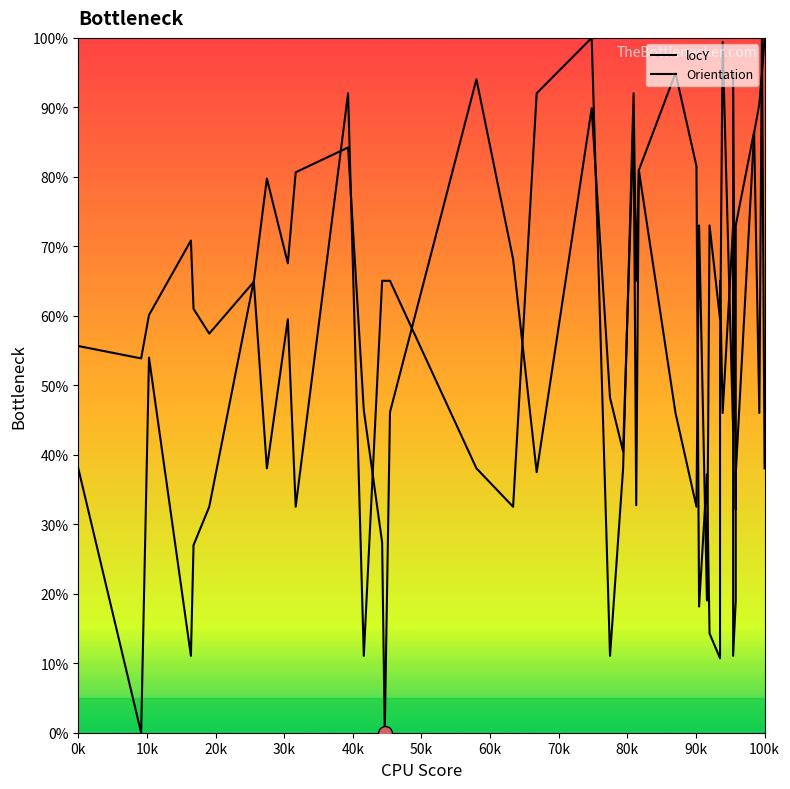

What is the sum of all Orientation values?

2066.5